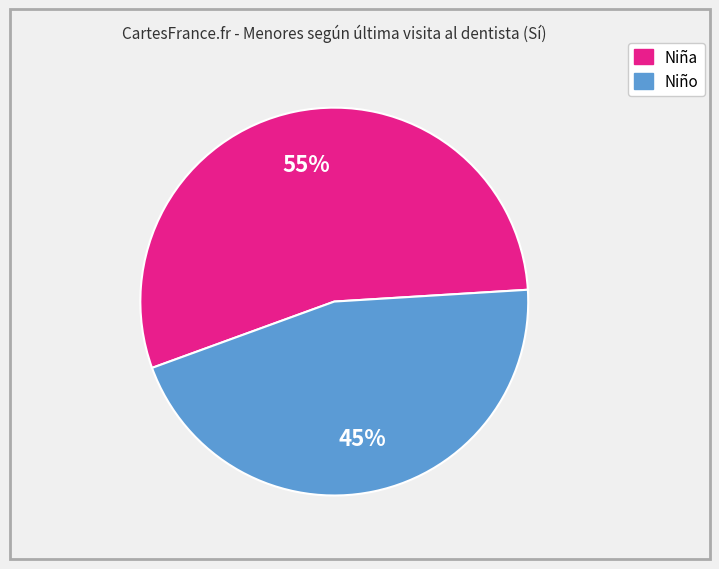

What is the majority slice?

Niña